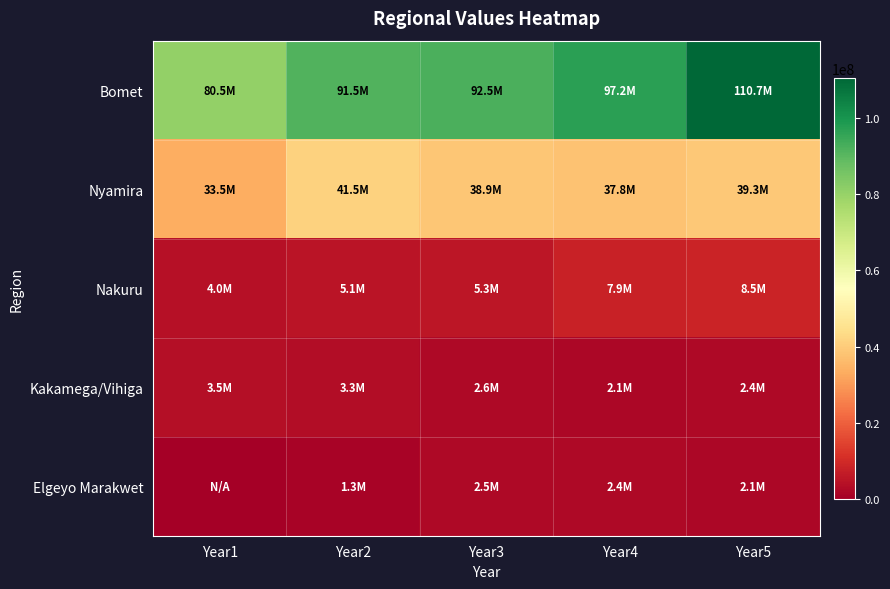

Count the number of data series in this chart.

5